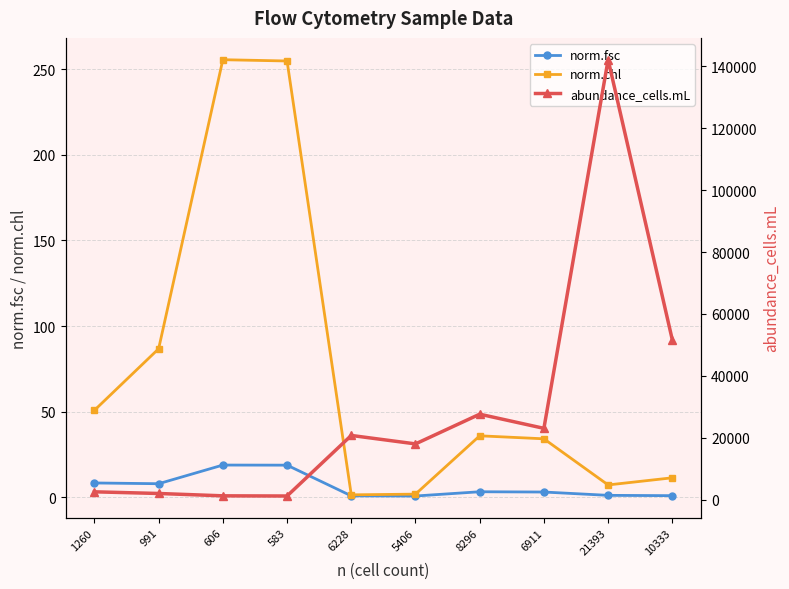

Rank the categories by norm.fsc value from highest to lowest.

606, 583, 1260, 991, 8296, 6911, 21393, 10333, 6228, 5406